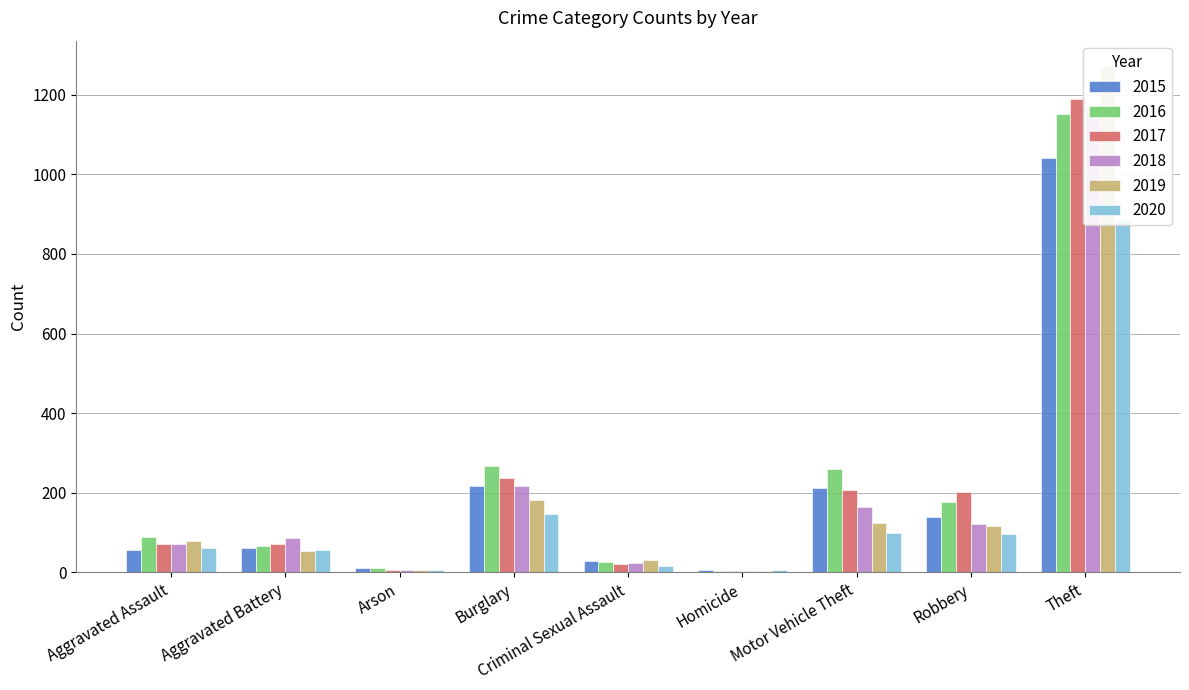

What is the difference between the maximum and minimum values in the 2020 series?

879